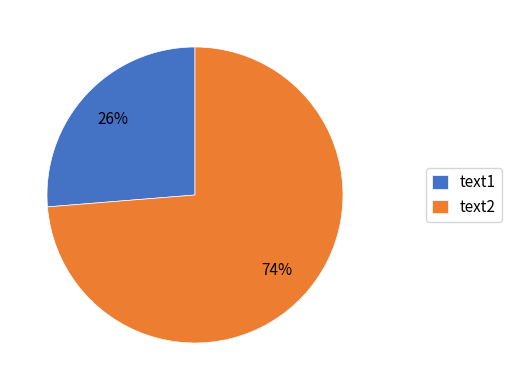

Which slice is the smallest?

text1